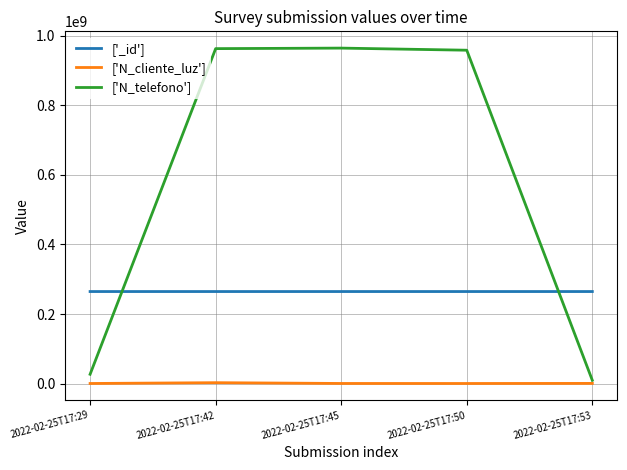

Which series has the widest spread of values?

['N_telefono']